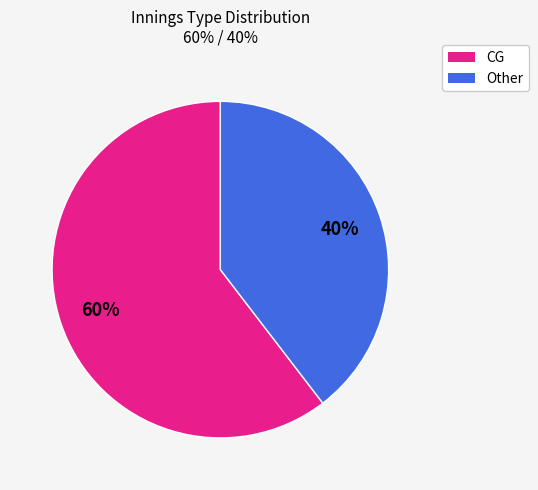

How many segments does this pie chart have?

2